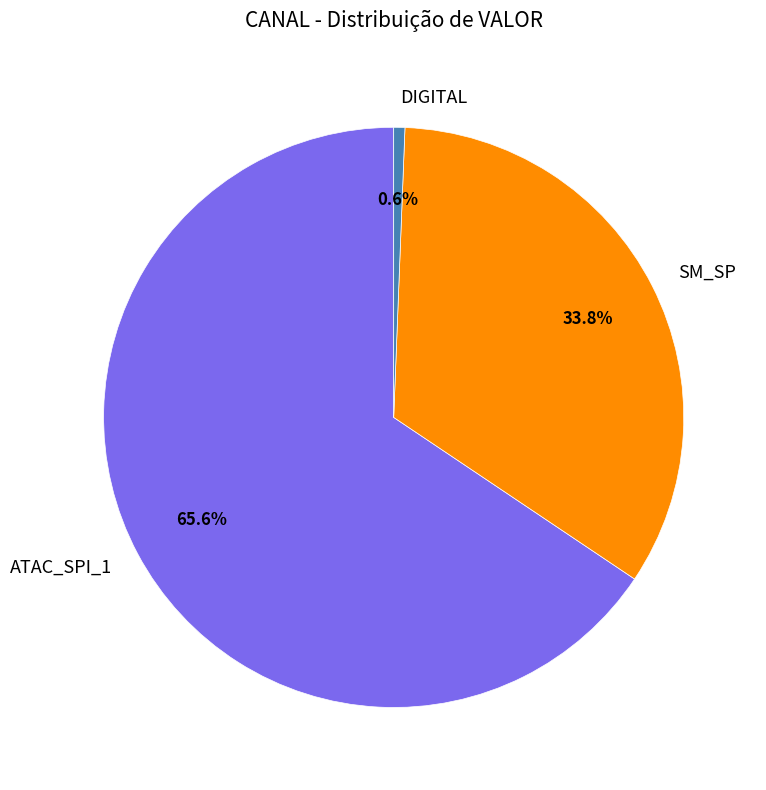

What percentage is the ATAC_SPI_1 slice, to the nearest percent?

66%